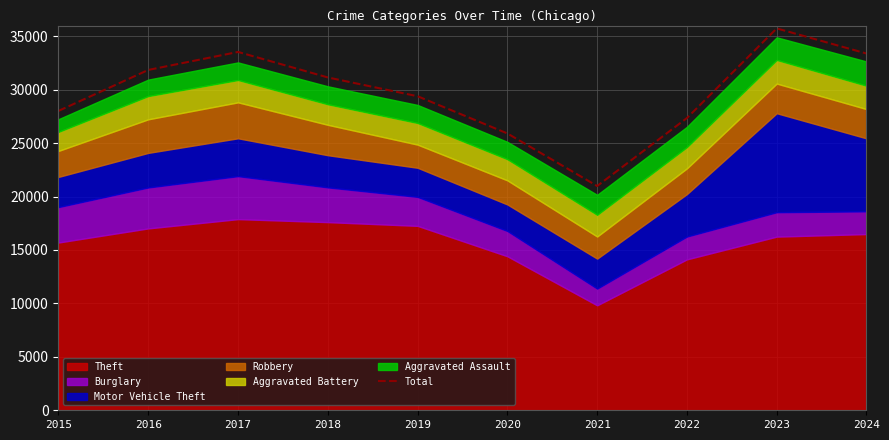

What is the minimum value shown in the chart?

20985